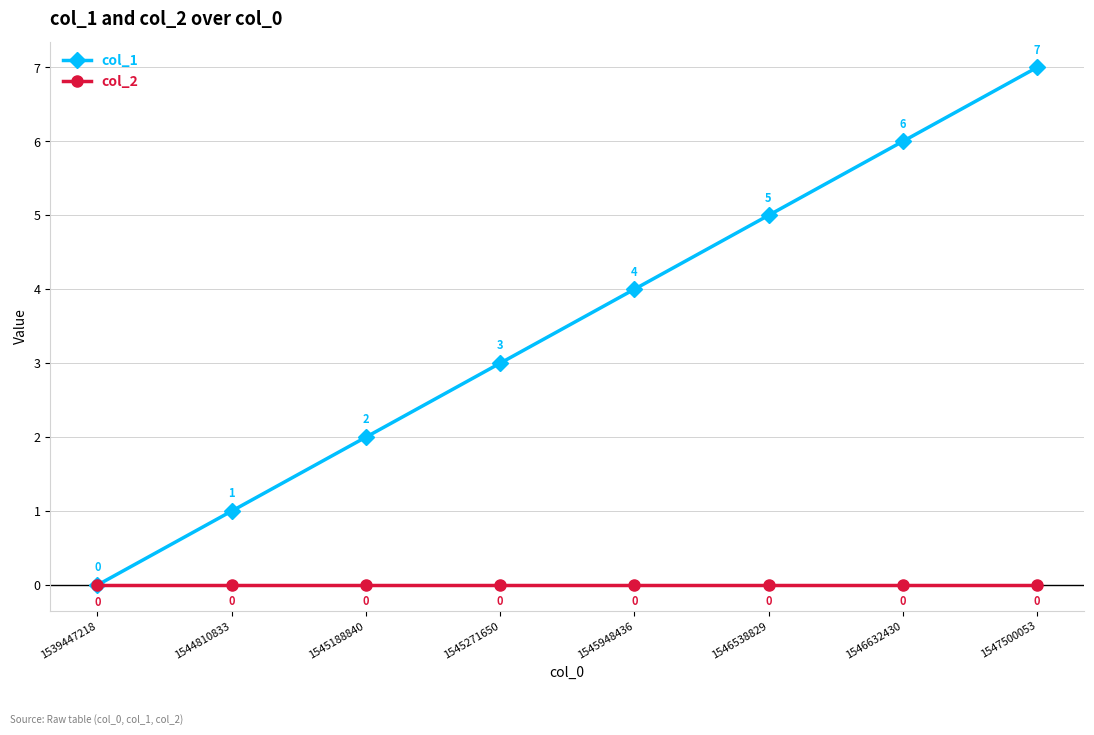

Reading right to left, transcribe all the data shown in this chart.

col_1: 1547500053=7	1546632430=6	1546538829=5	1545948436=4	1545271650=3	1545188840=2	1544810833=1	1539447218=0
col_2: 1547500053=0	1546632430=0	1546538829=0	1545948436=0	1545271650=0	1545188840=0	1544810833=0	1539447218=0